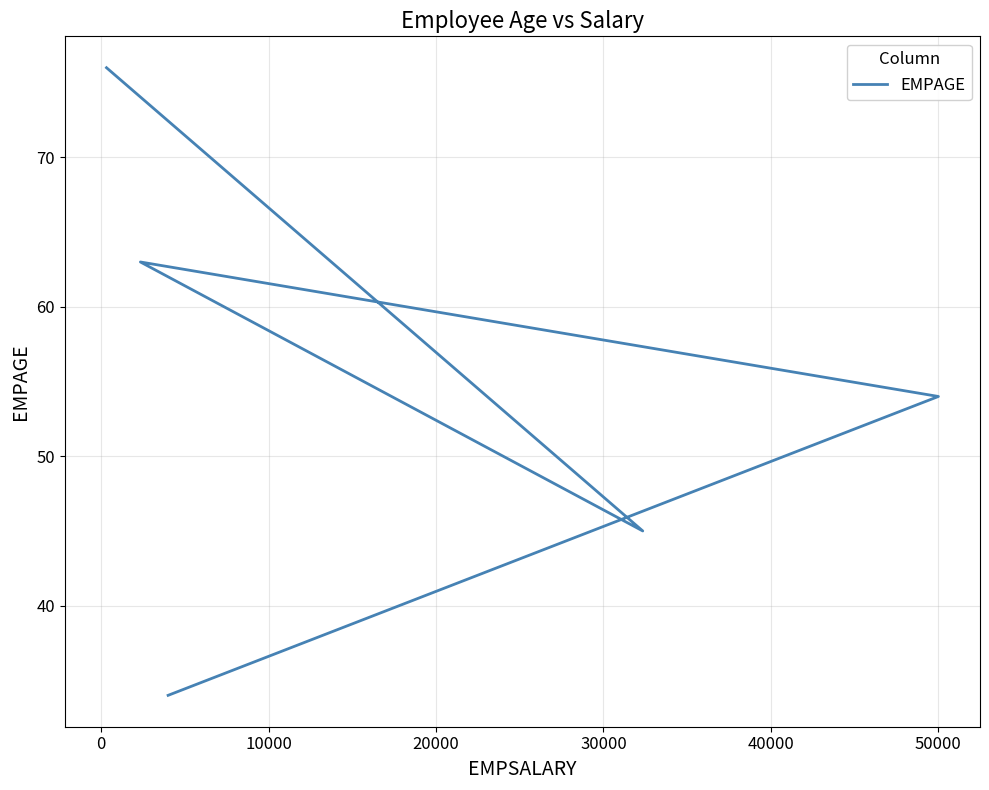

The chart shows a value of 102 at 30000. True or false?

False